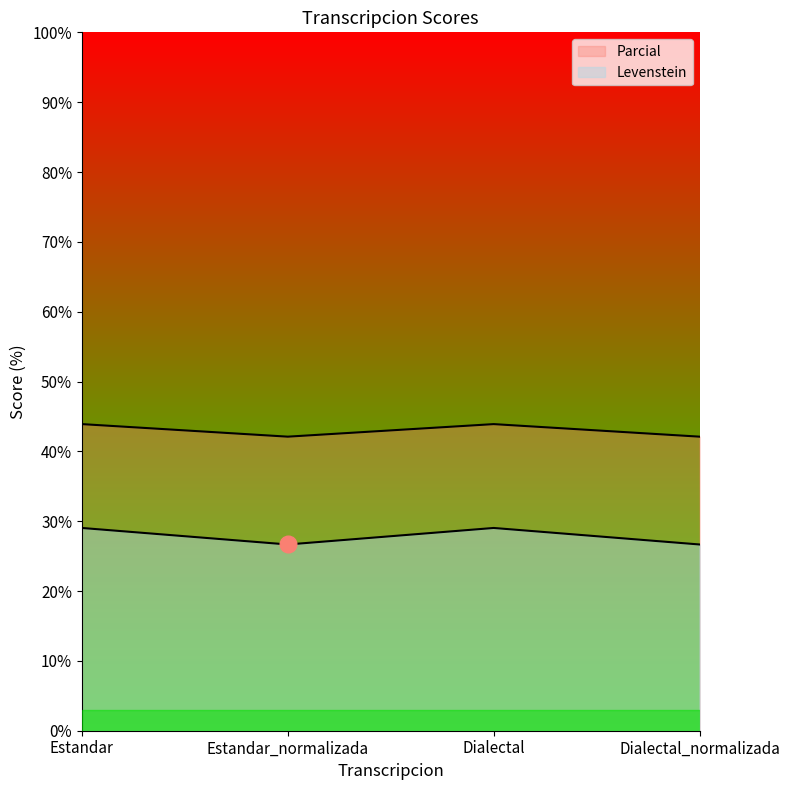

Where does the Parcial series first go above 43?

Estandar